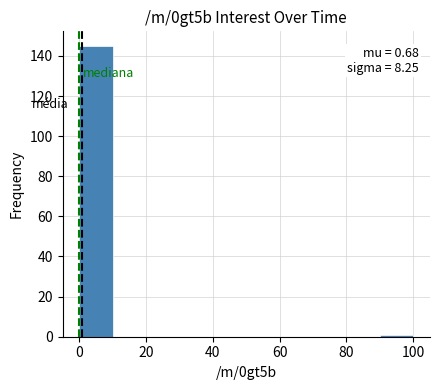

Over which range of the x-axis is the bar tallest?

0 to 10